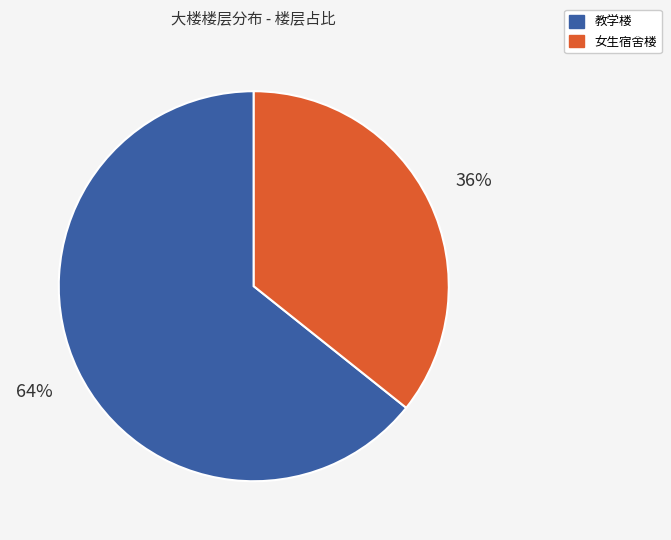

Which has a higher value, 女生宿舍楼 or 教学楼?

教学楼